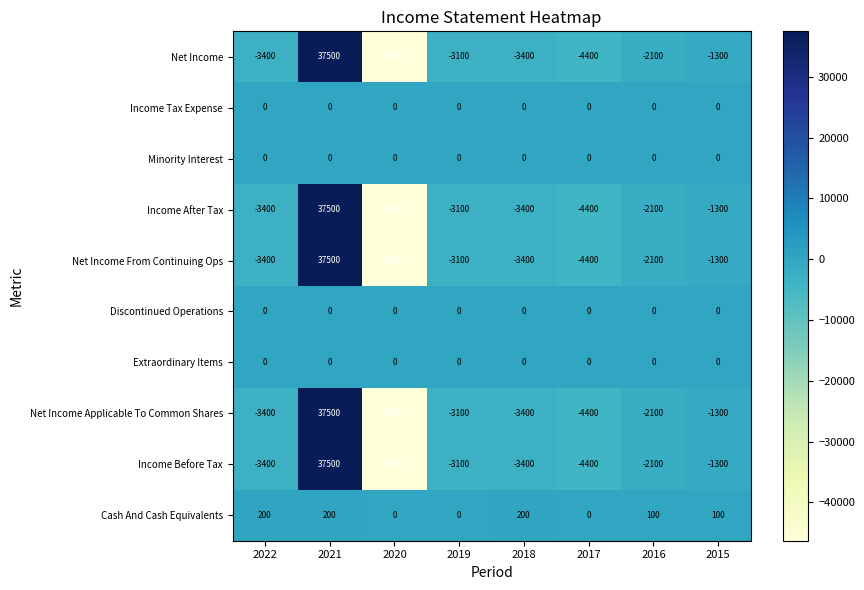

What is the spread (max minus min) of values at 2020?

46300